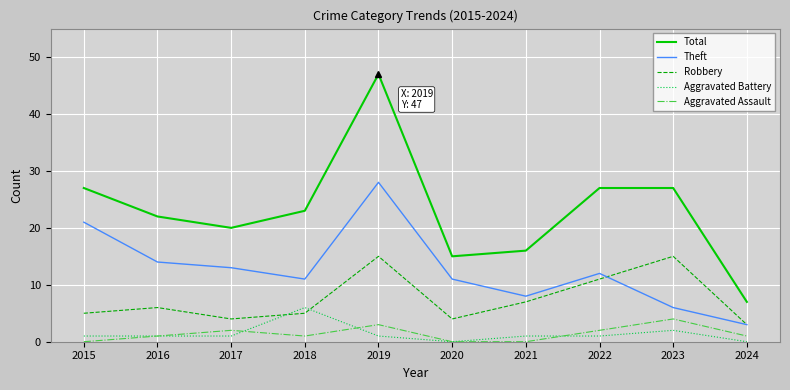

Is it true that Theft equals 28 at 2019?

True